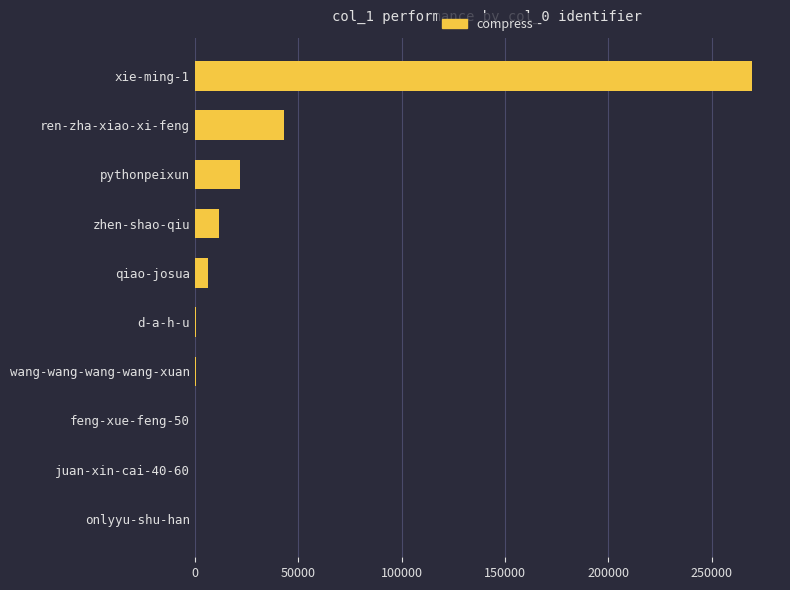

What is the sum of all values?

353811